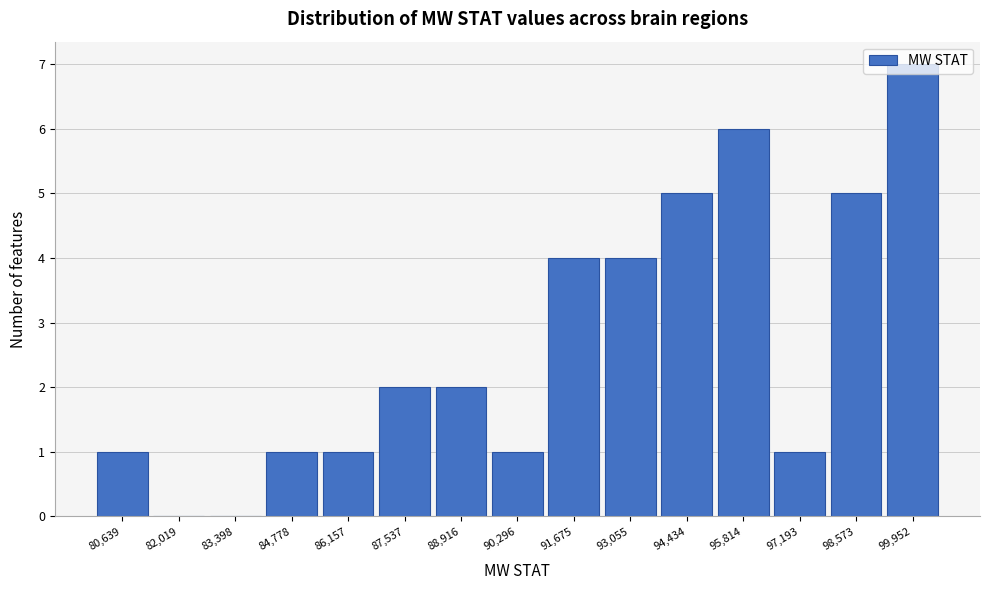

What is the greatest value displayed?

7